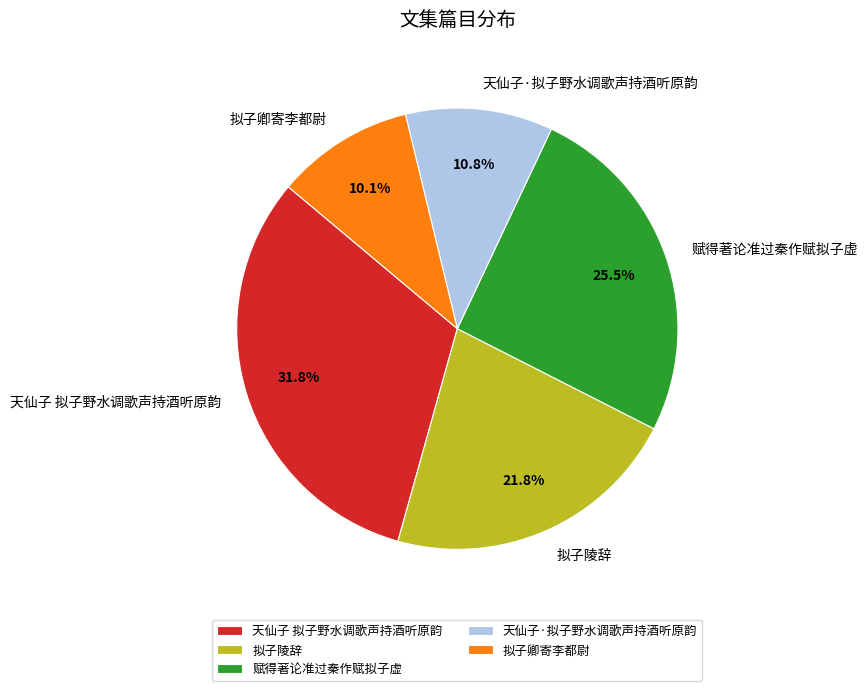

Rank the categories by value from lowest to highest.

拟子卿寄李都尉, 天仙子·拟子野水调歌声持酒听原韵, 拟子陵辞, 赋得著论准过秦作赋拟子虚, 天仙子 拟子野水调歌声持酒听原韵